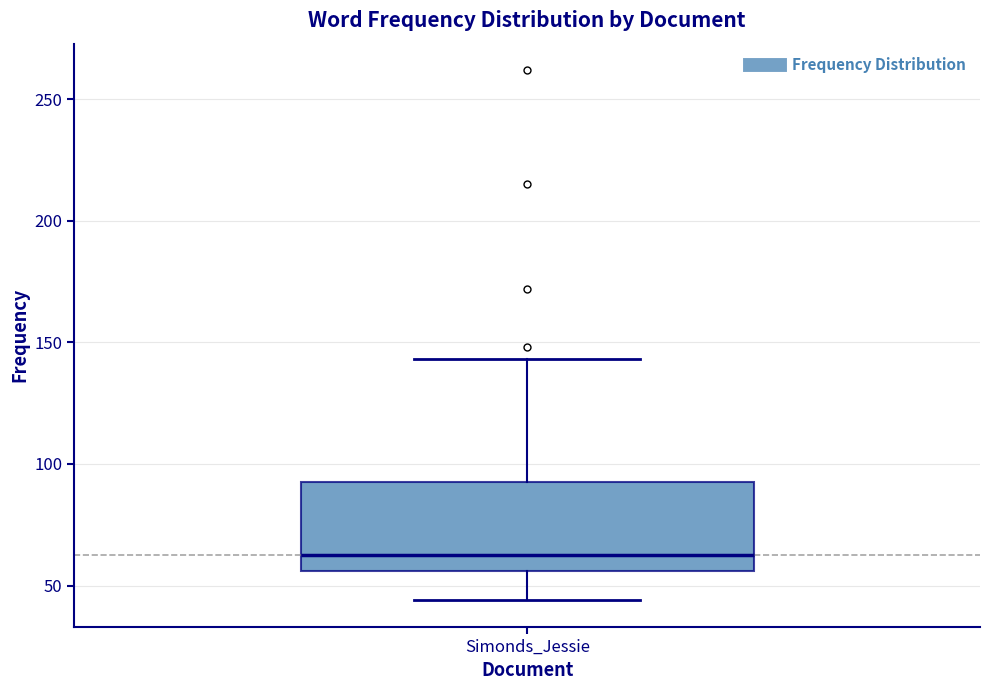

Read this box plot against the y-axis: the position of the median line, the range covered by the box, and the ends of both whiskers. The values are not printed on the chart, so give them approximately, as read against the axis.

median 65, box 55 to 95, whiskers 45 to 145